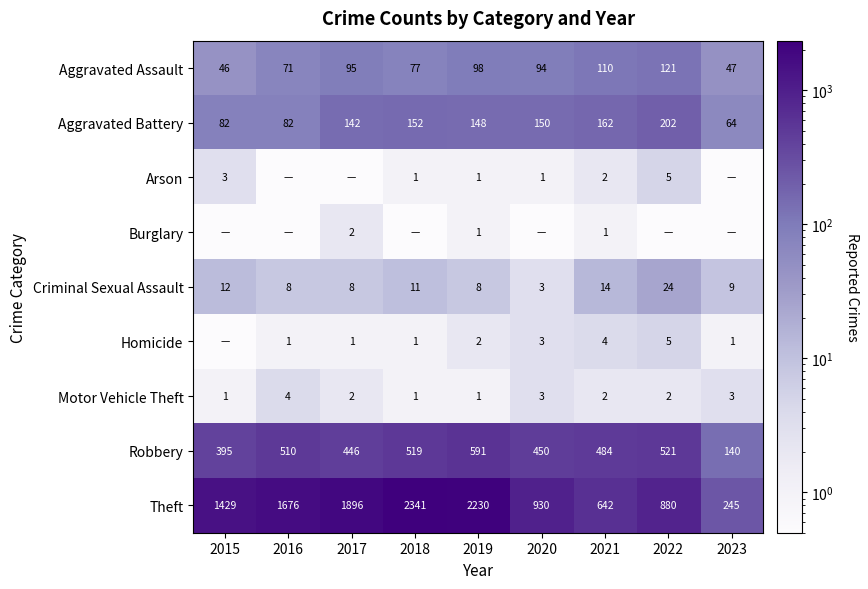

The value of Aggravated Assault at 2020 is 94.0. True or false?

True